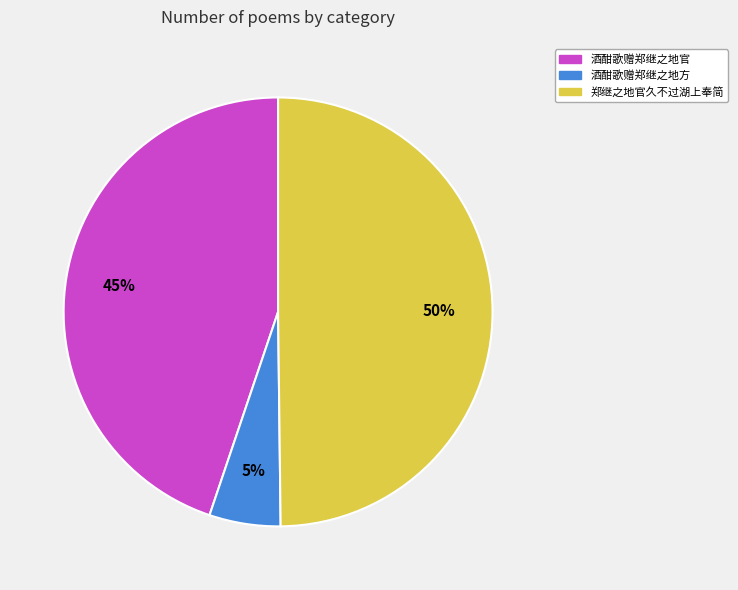

To the nearest percent, what is the combined percentage of 郑继之地官久不过湖上奉简 and 酒酣歌赠郑继之地方?

55%